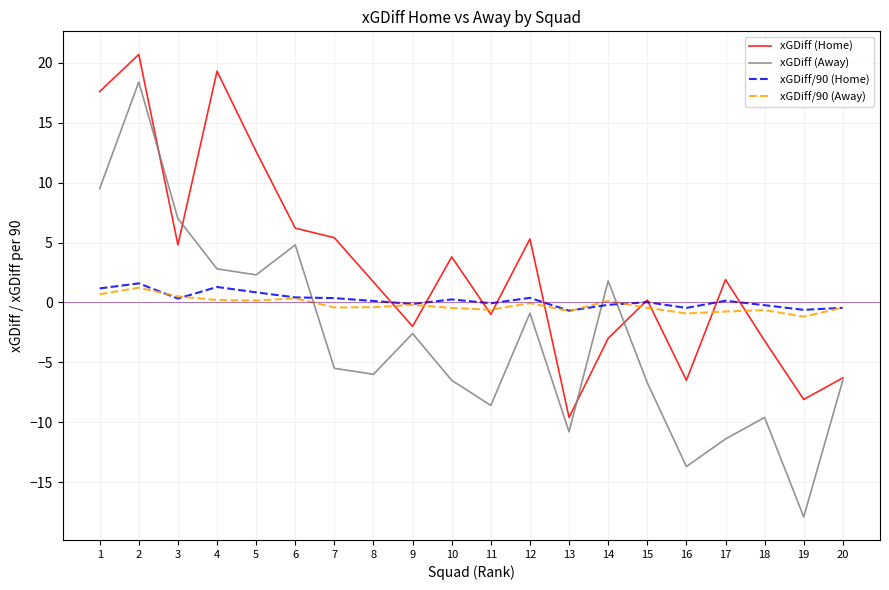

What is the sum of all xGDiff/90 (Away) values?

-4.0